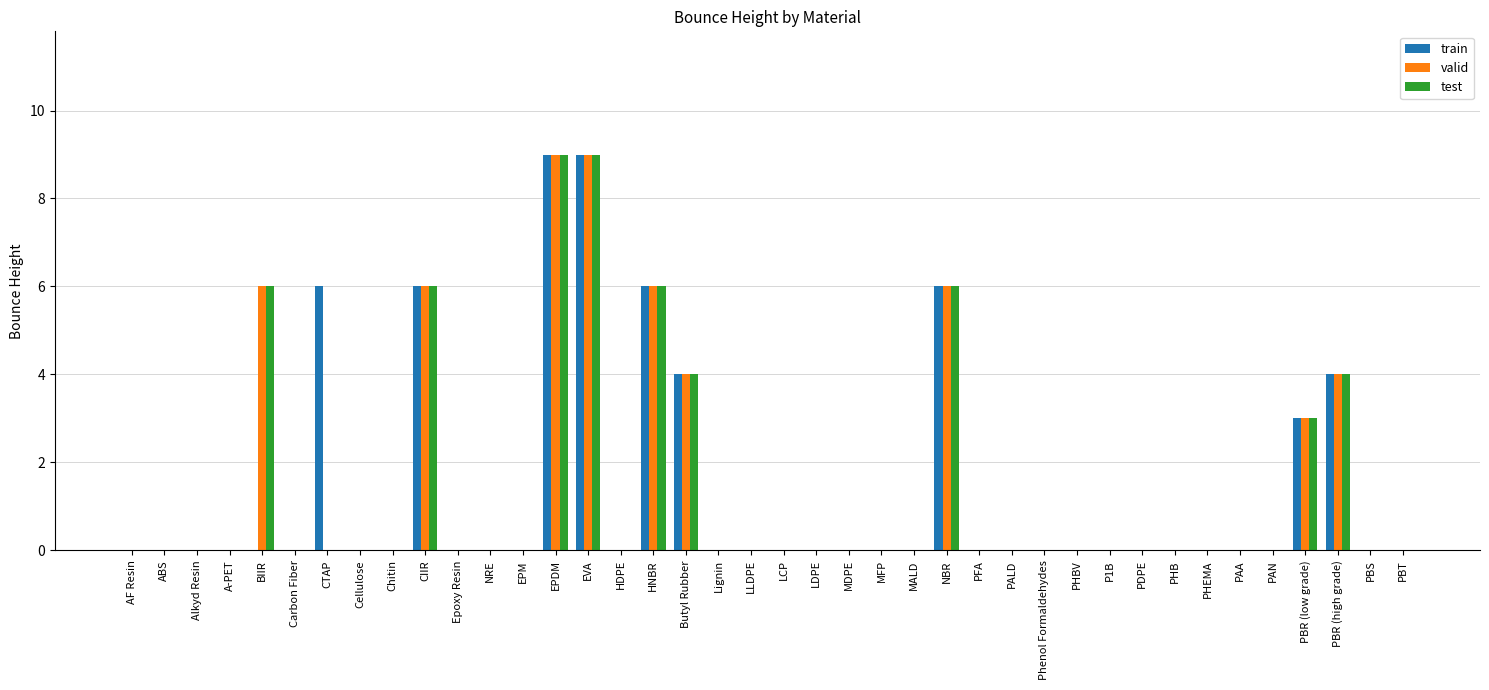

True or false: train has a value of 0 at AF Resin.

True